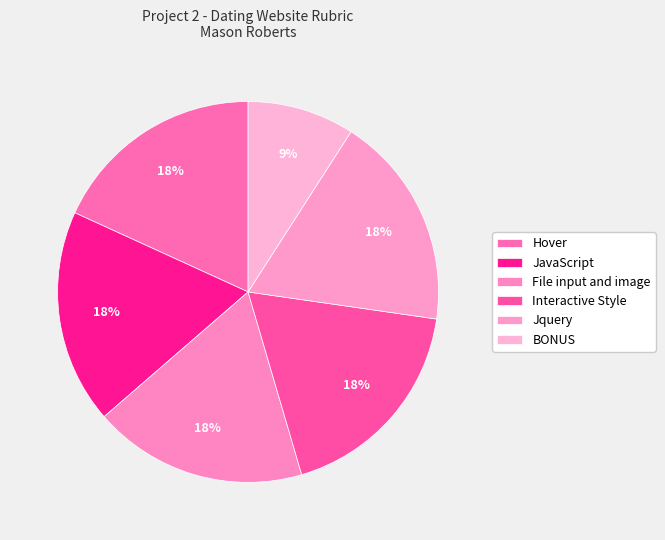

Approximately how many times larger is the value at JavaScript compared to Interactive Style?

1.0